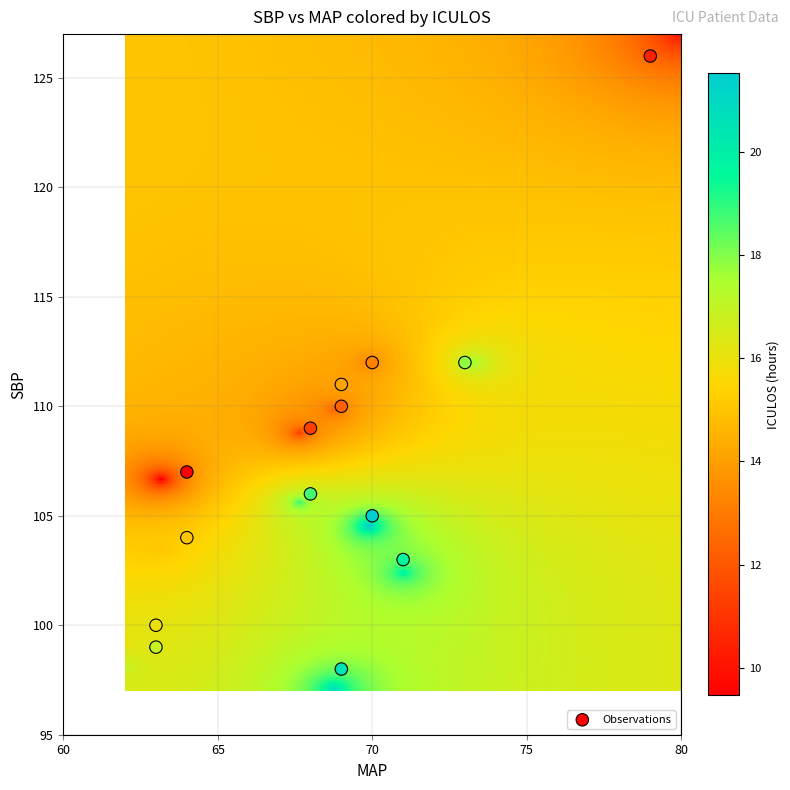

What is the range of Y values (max minus min)?

28